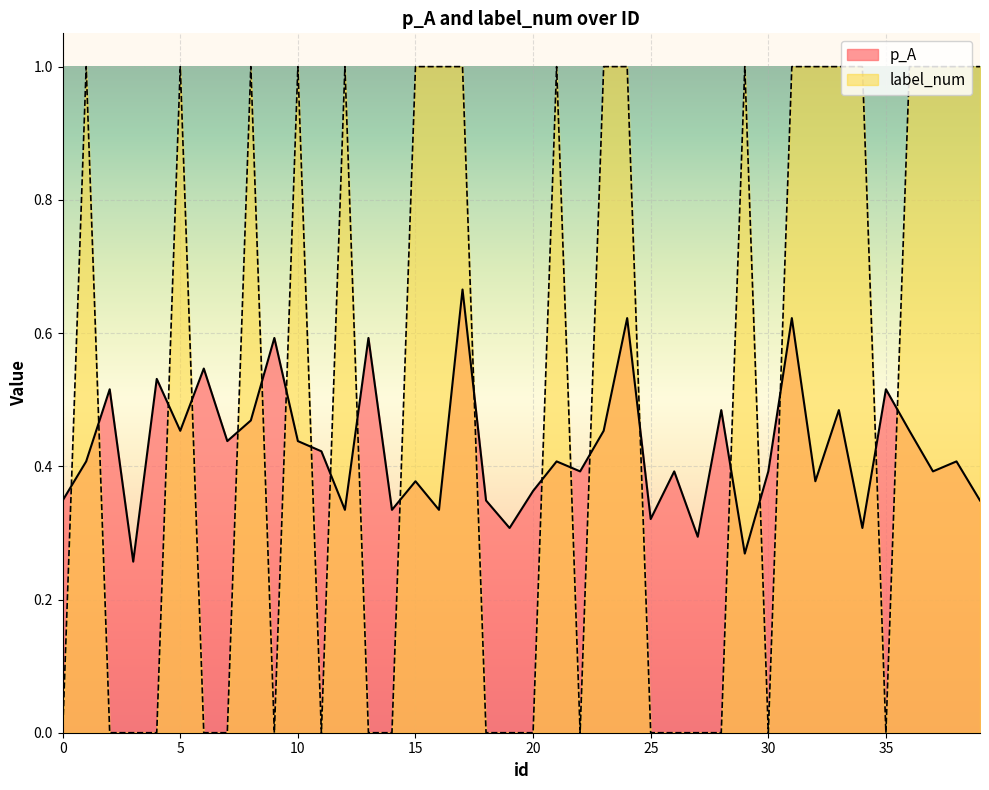

Is the value of p_A at 18 greater than the value of label_num at 21?

No